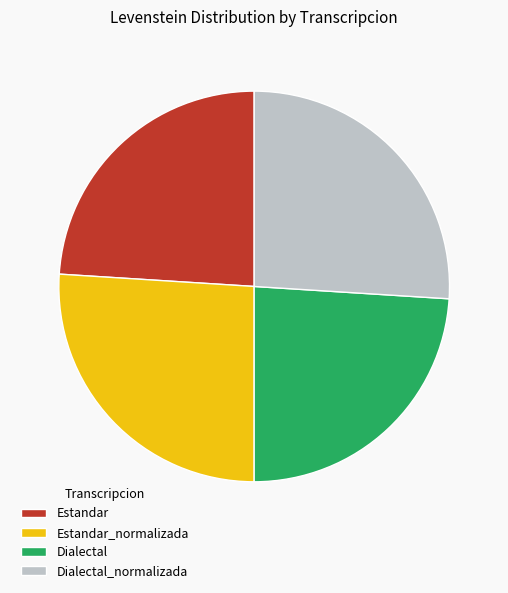

Approximately how many times larger is the value at Dialectal_normalizada compared to Dialectal?

1.1